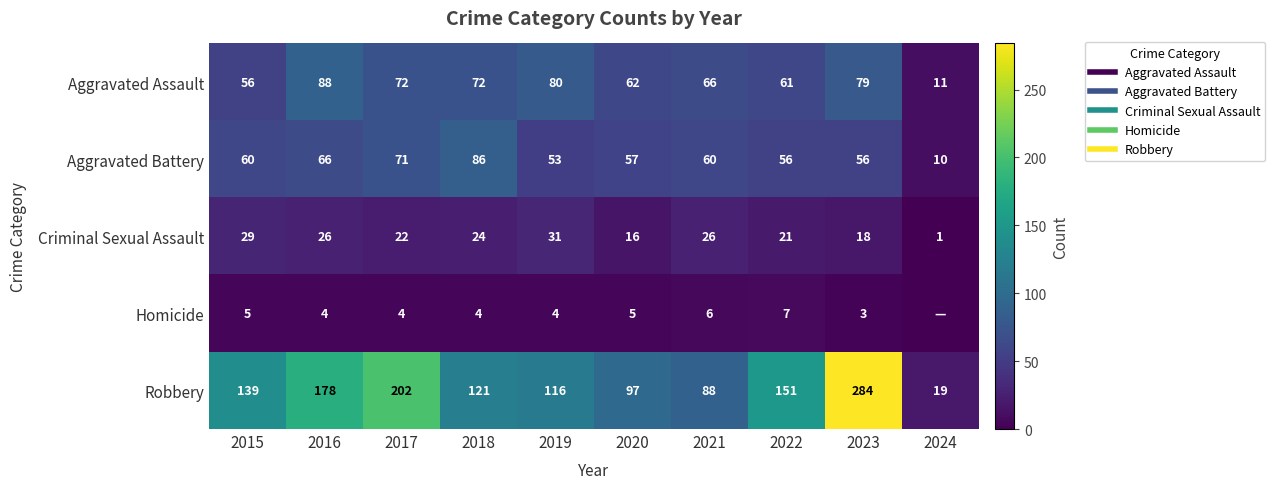

What is the difference between the highest and lowest values at 2024?

19